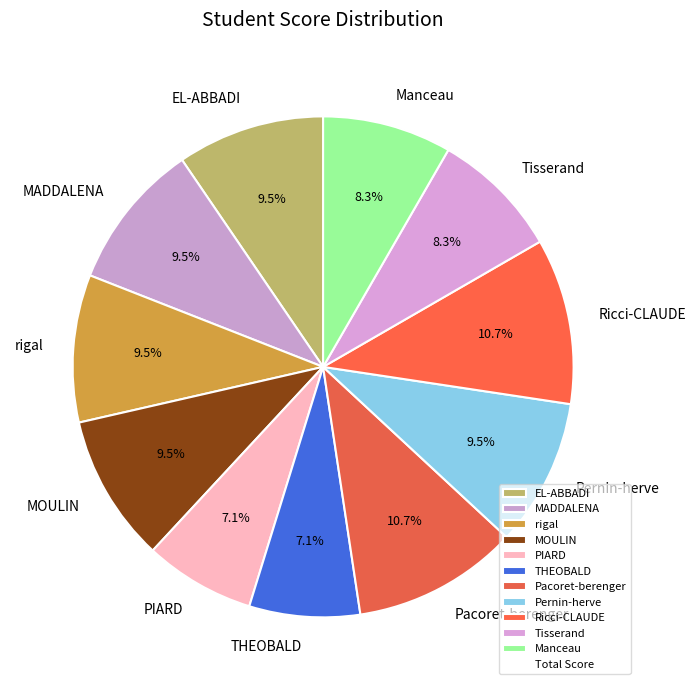

Combined, do THEOBALD and Pernin-herve account for over 50%?

No